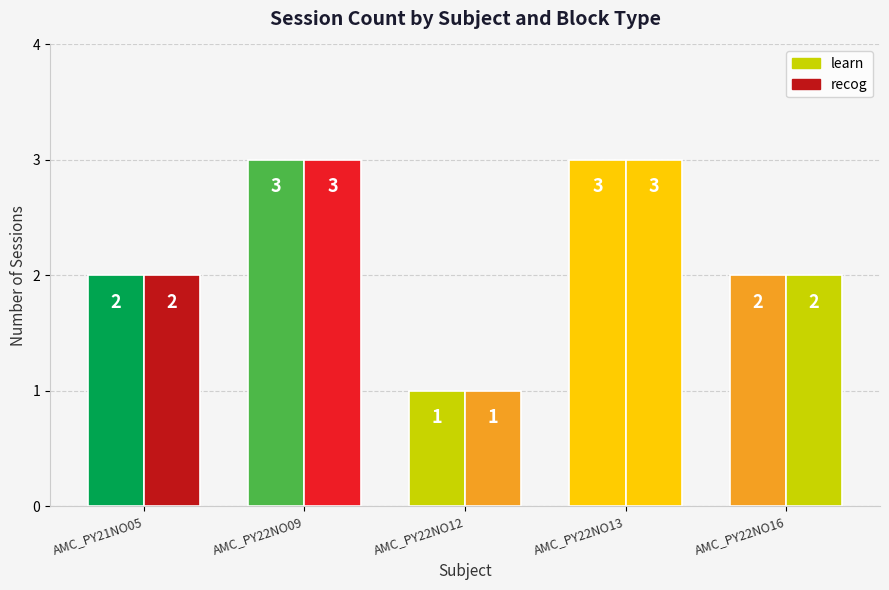

How many series are shown in this chart?

2